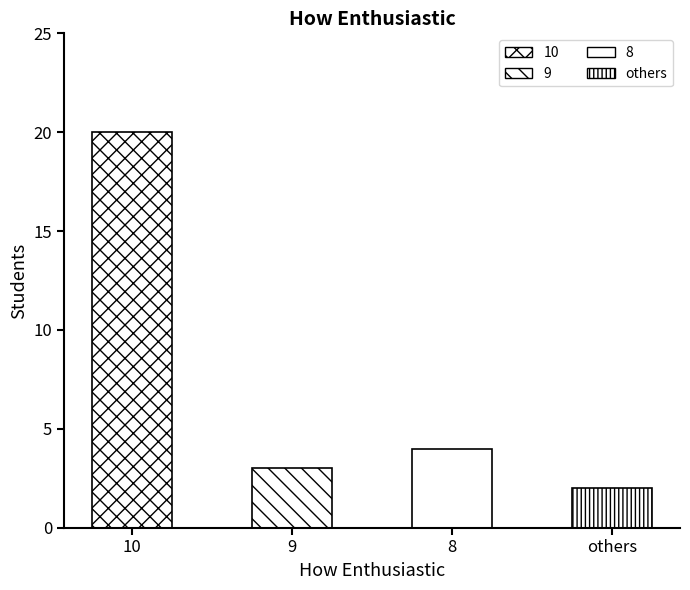

What is the change in value from 10 to 8?

-16